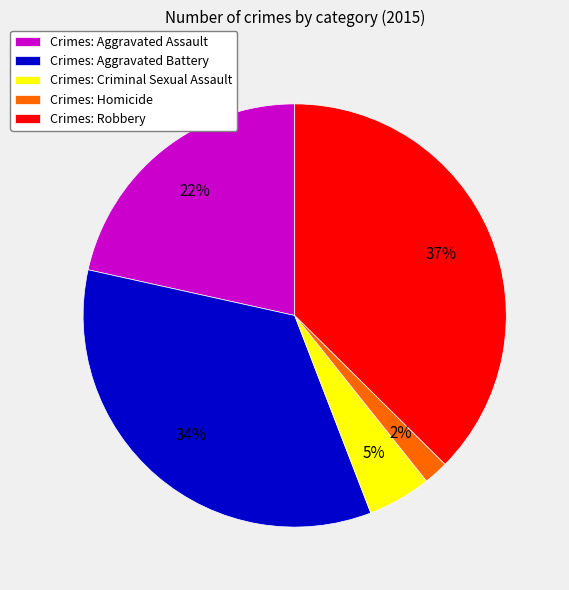

Is it true that Crimes: Aggravated Battery is 34% of the pie?

True